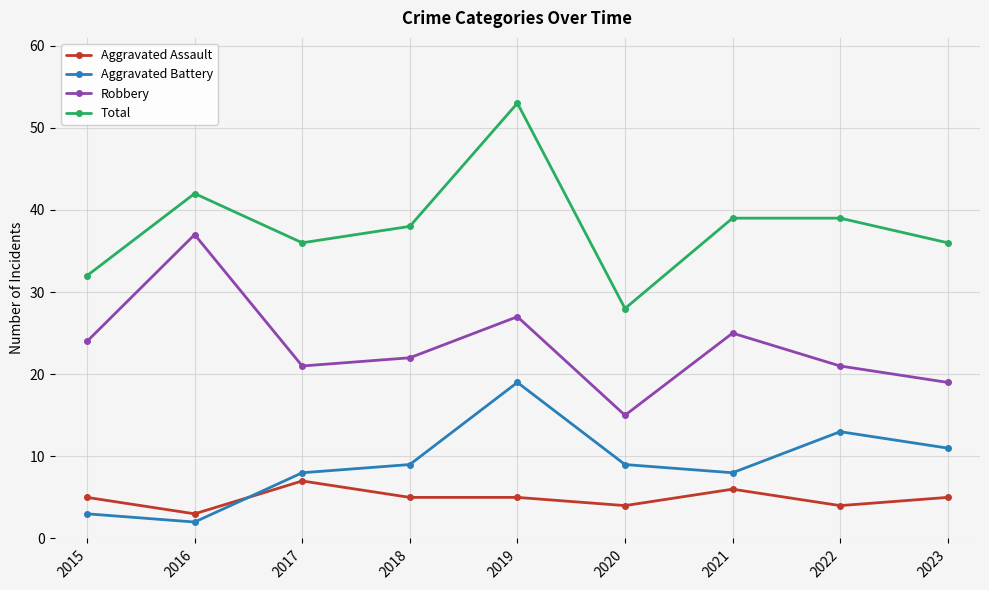

True or false: Total and Aggravated Assault cross at least once.

False